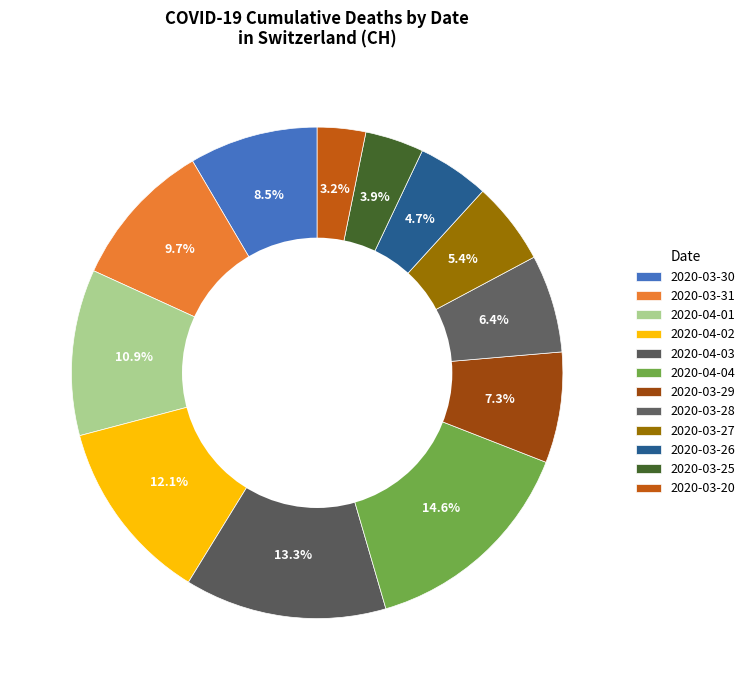

Rank the categories by value from lowest to highest.

2020-03-20, 2020-03-25, 2020-03-26, 2020-03-27, 2020-03-28, 2020-03-29, 2020-03-30, 2020-03-31, 2020-04-01, 2020-04-02, 2020-04-03, 2020-04-04